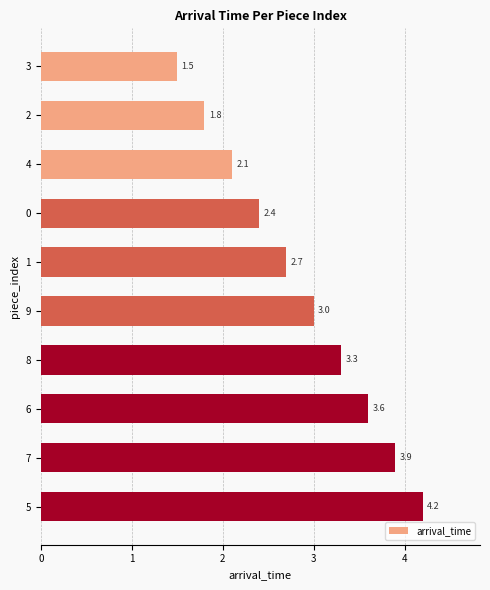

Reading bottom to top, extract all data points from this chart.

5=4.2	7=3.9	6=3.6	8=3.3	9=3.0	1=2.7	0=2.4	4=2.1	2=1.8	3=1.5